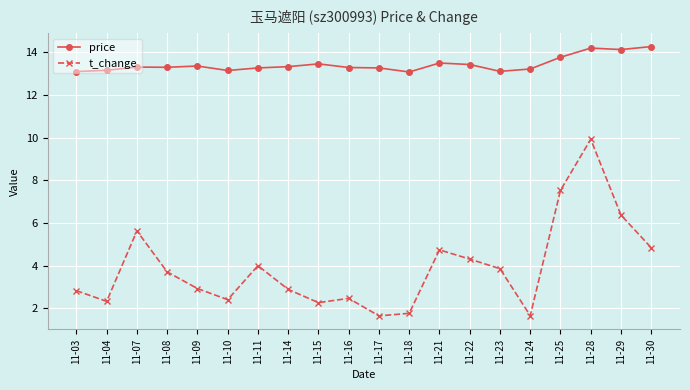

What is the value of the t_change point at the 1st from the left?

2.8